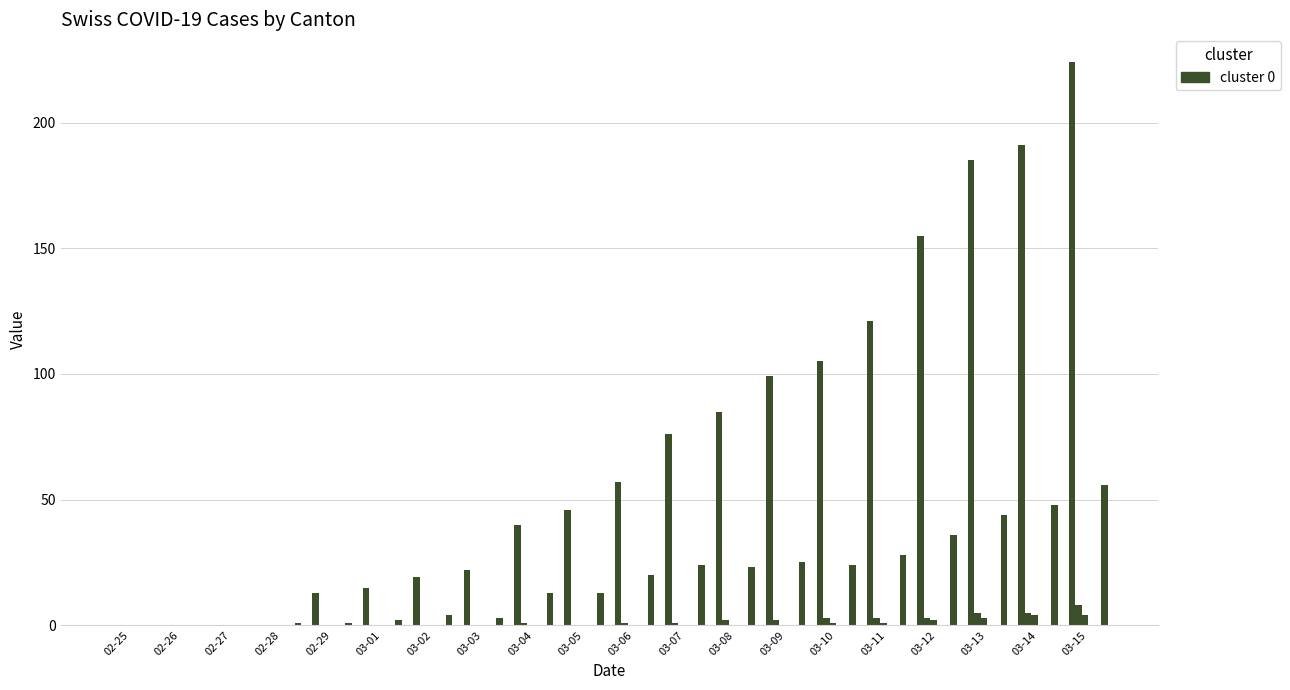

What is the spread (max minus min) of values at 03-12?

155